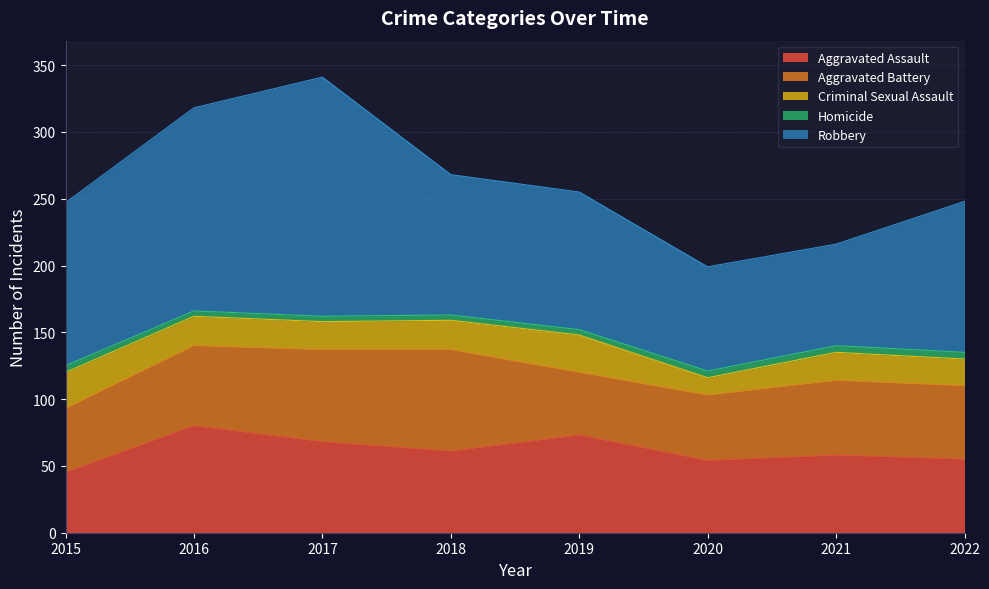

Which series changed the most between 2018 and 2020?

Aggravated Battery